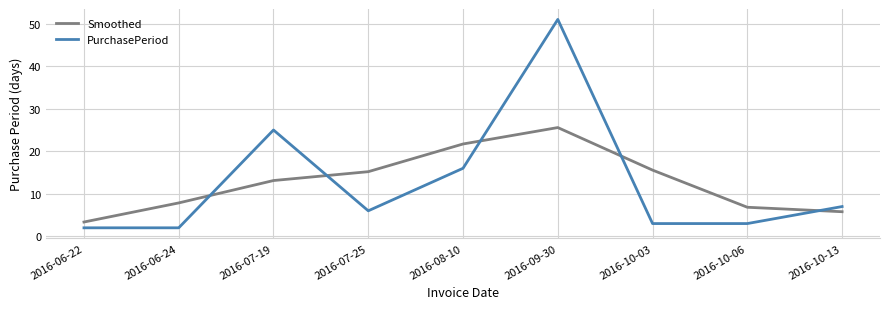

What is the difference between the second highest and second lowest values in the PurchasePeriod series?

23.0